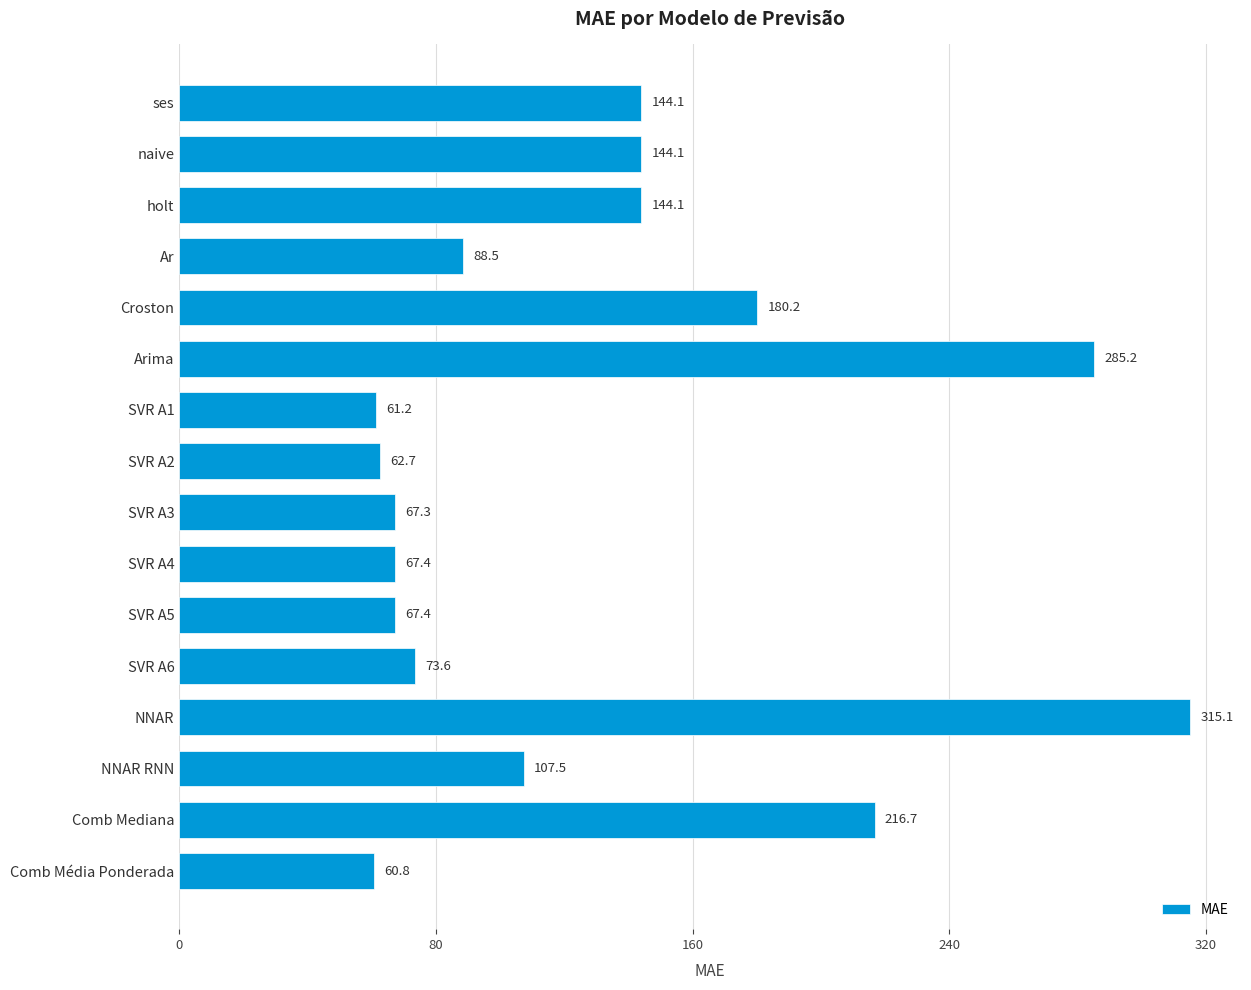

What position from the top is SVR A5?

11